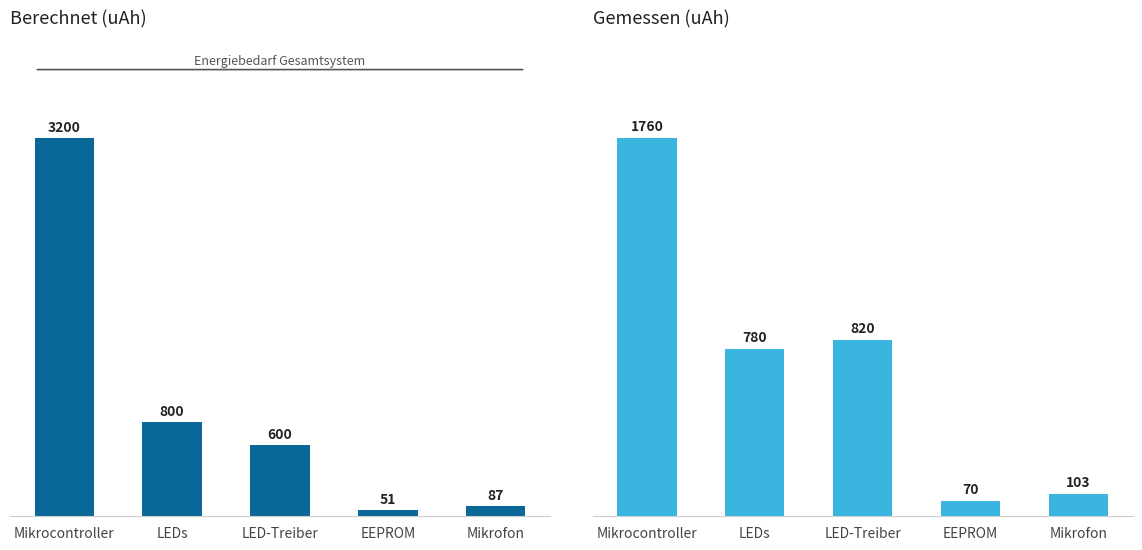

How many bars are there in total?

10